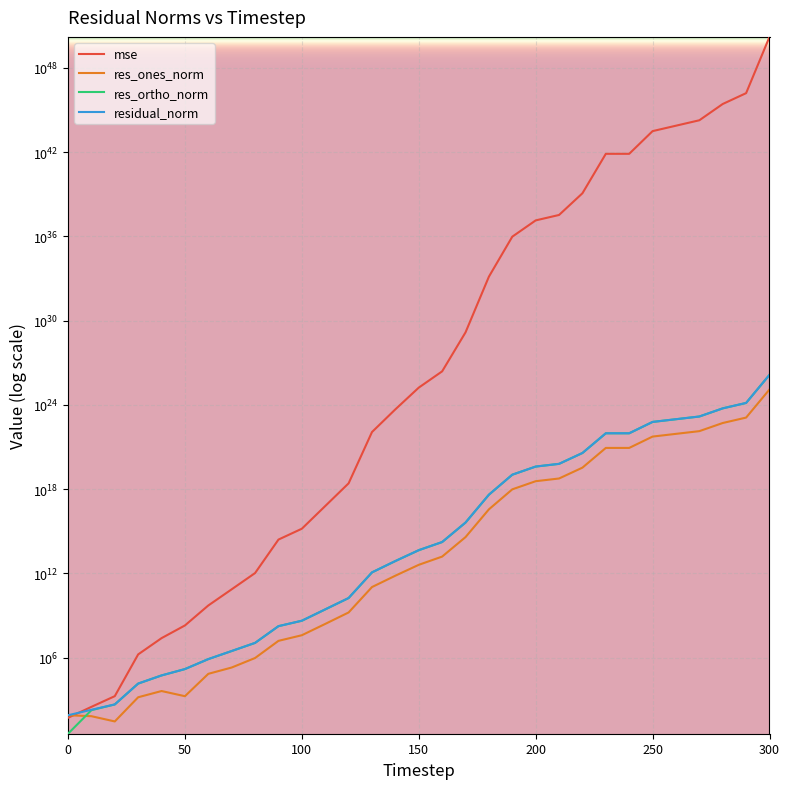

Which series has the largest total across all categories?

mse